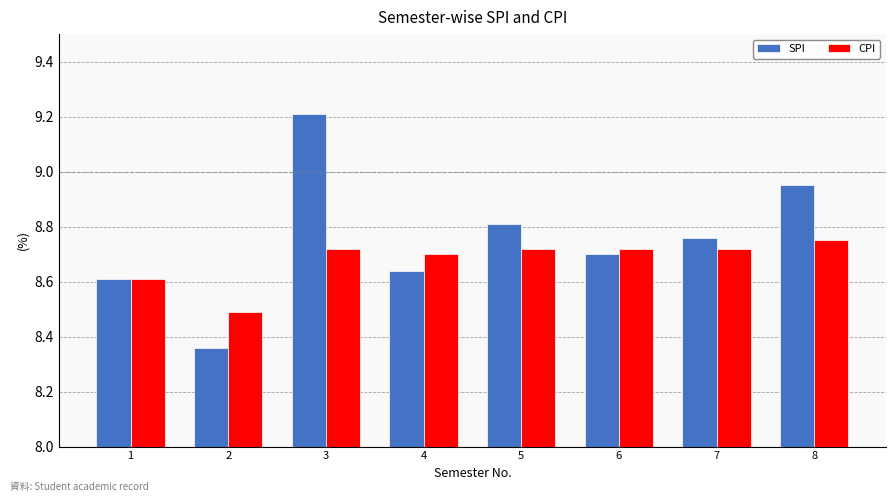

The value of CPI at 8 is 8.8. True or false?

True